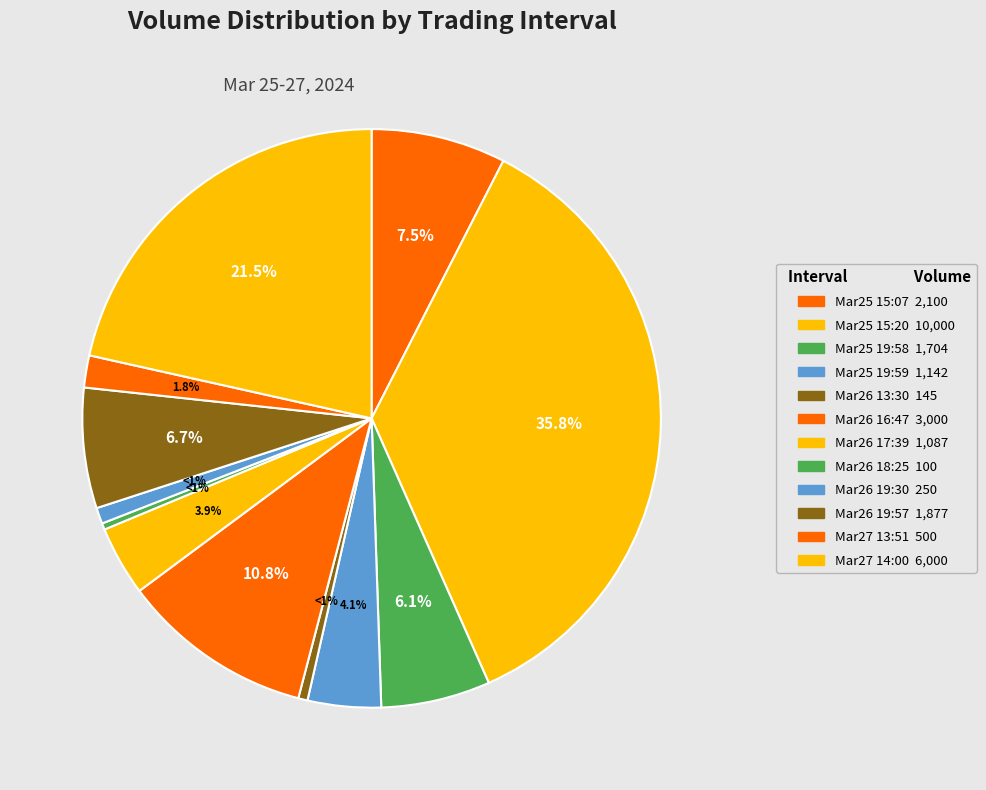

How many slices are in this pie chart?

12